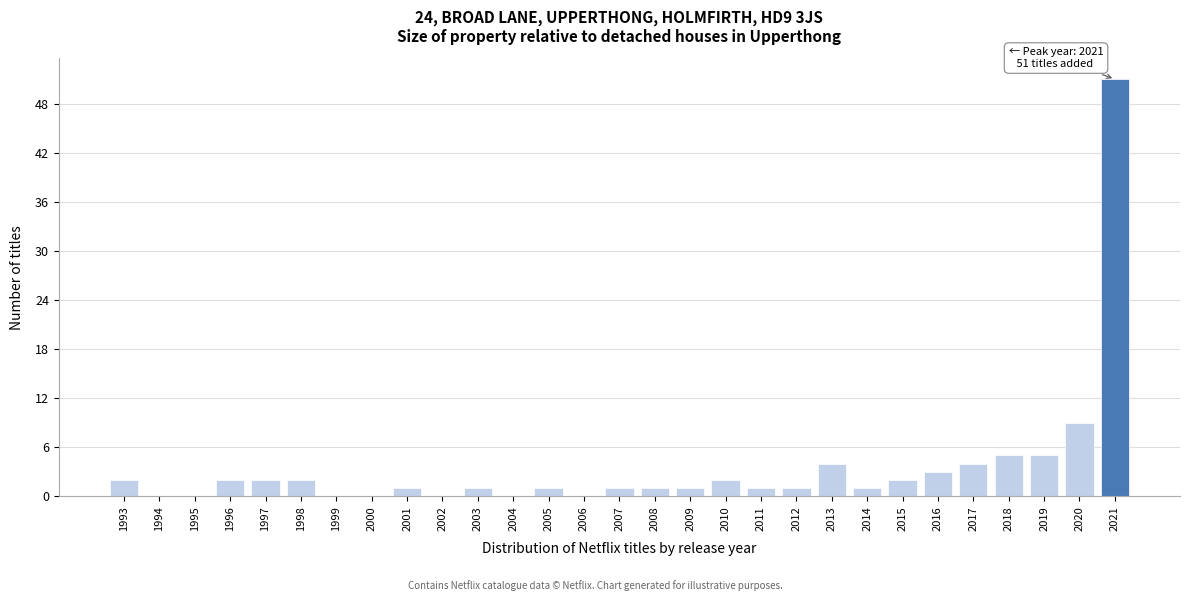

Reading left to right, extract all data points from this chart.

1993=2	1994=0	1995=0	1996=2	1997=2	1998=2	1999=0	2000=0	2001=1	2002=0	2003=1	2004=0	2005=1	2006=0	2007=1	2008=1	2009=1	2010=2	2011=1	2012=1	2013=4	2014=1	2015=2	2016=3	2017=4	2018=5	2019=5	2020=9	2021=51